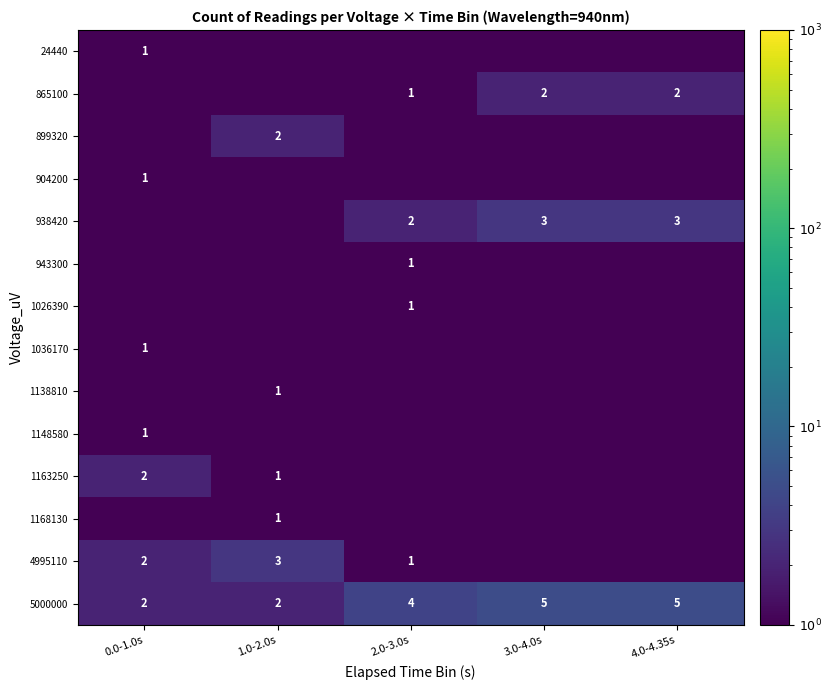

Is it true that 1026390 equals 1.0 at 2.0-3.0s?

True